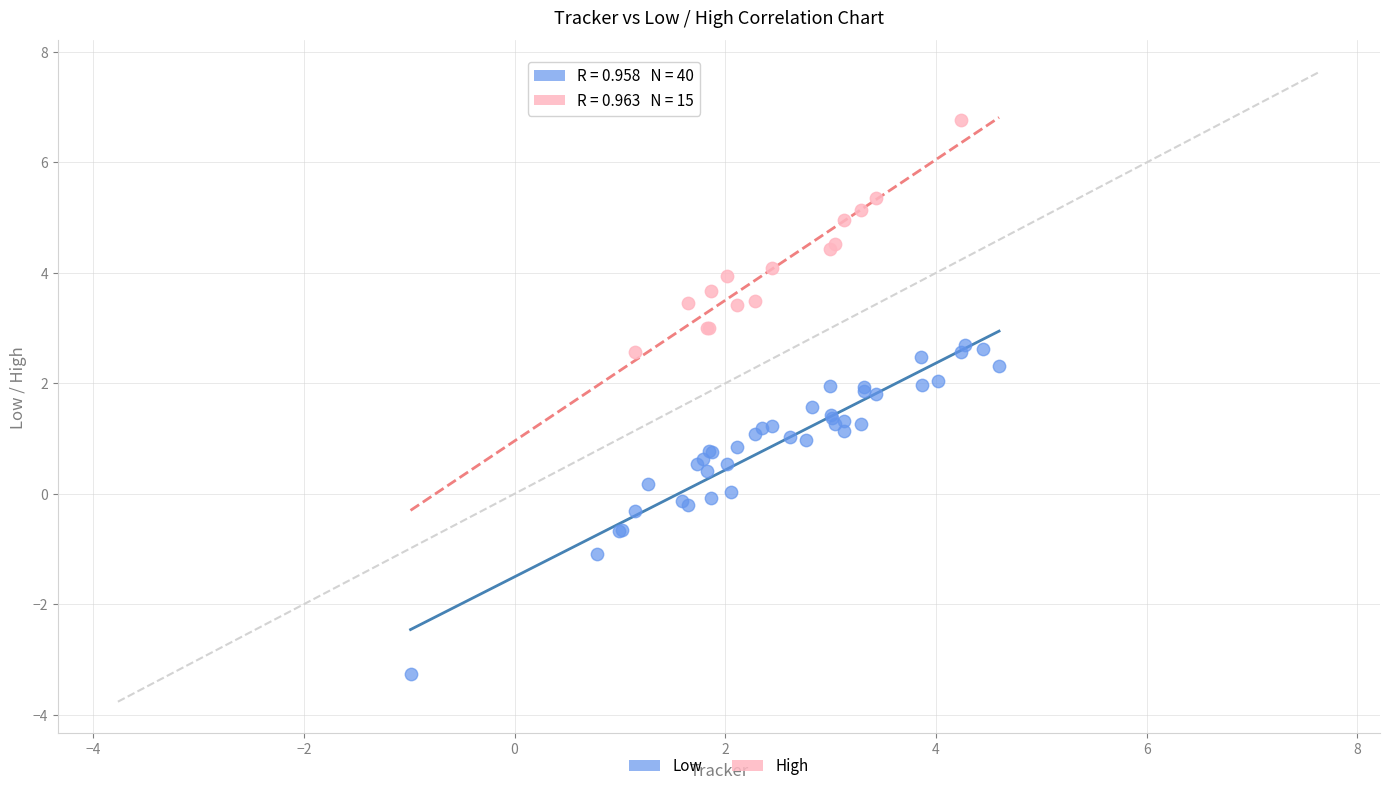

Which series reaches the minimum Y coordinate?

Low